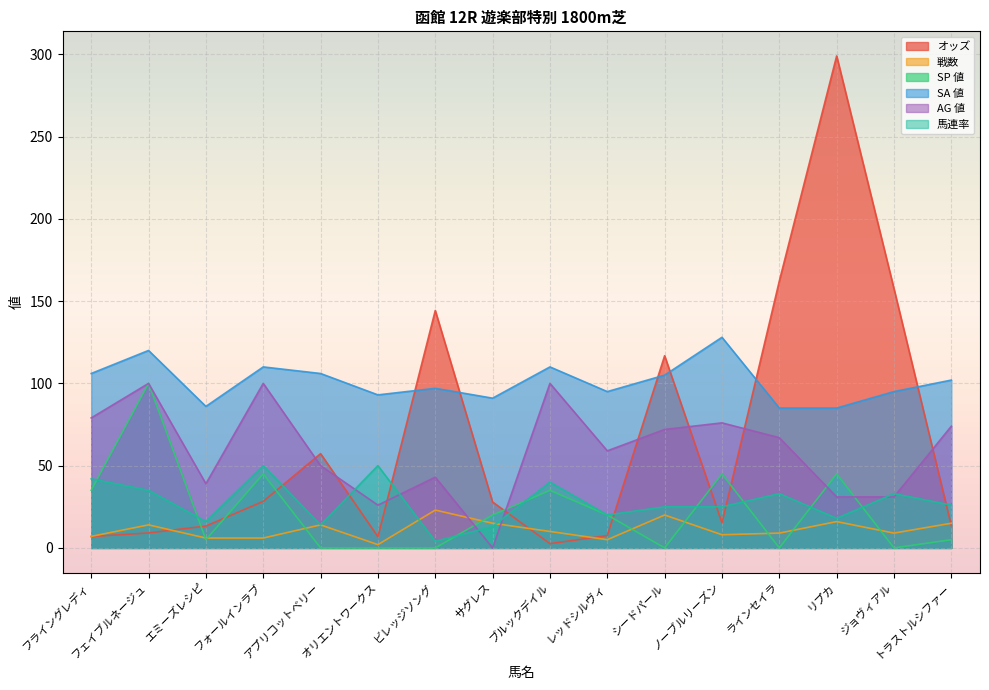

True or false: SP 値 has more than 2 points higher than both neighbors.

True